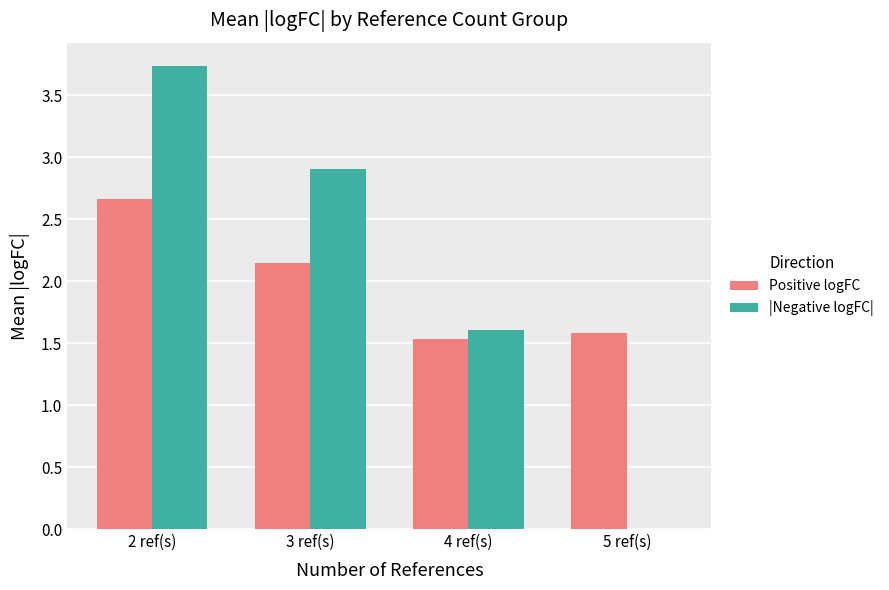

True or false: Positive logFC has a value of 2.7 at 5 ref(s).

False